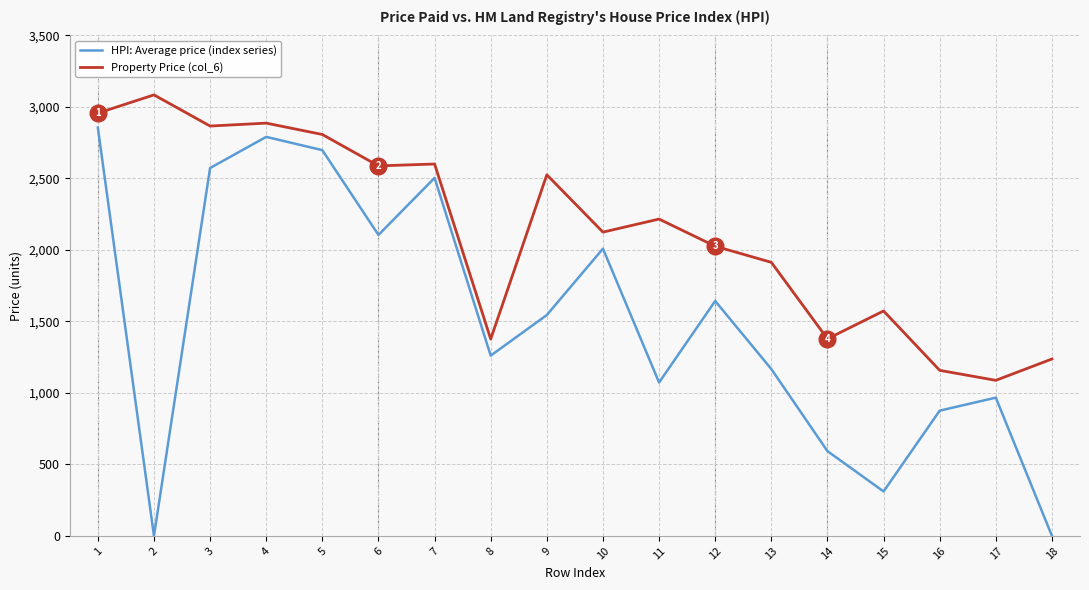

Which series changed the most between 5 and 11?

HPI: Average price (index series)